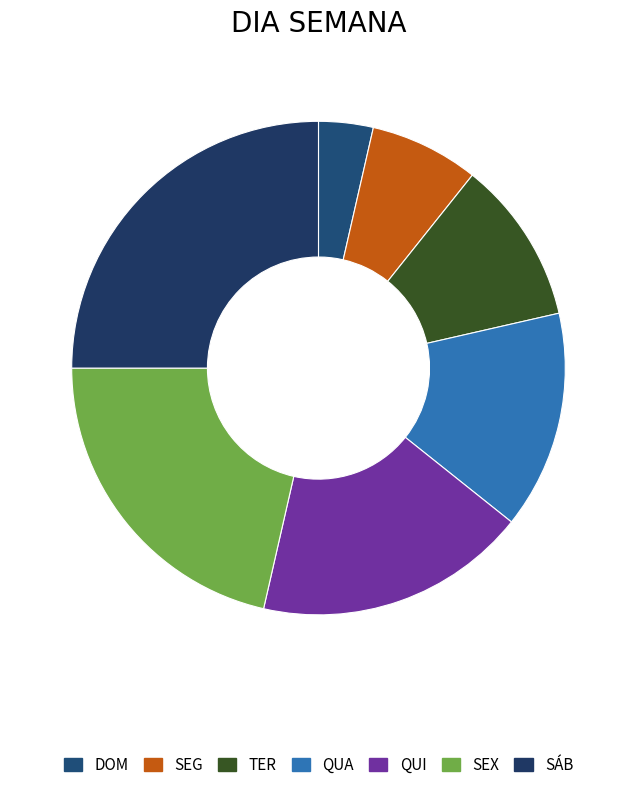

How many segments does this pie chart have?

7